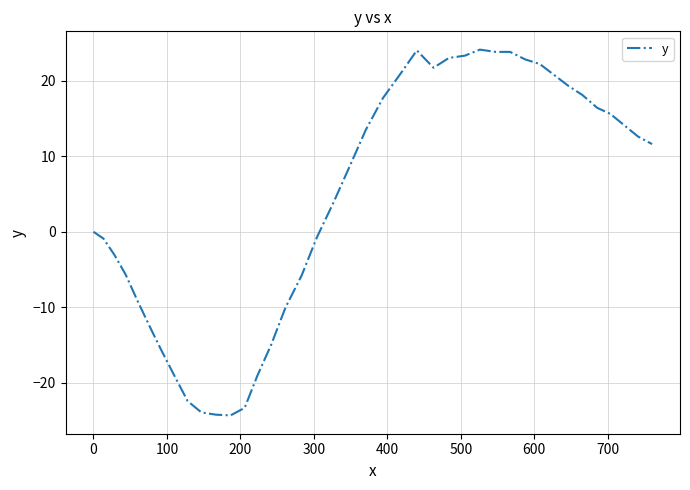

What is the difference between the maximum and minimum values?

48.4